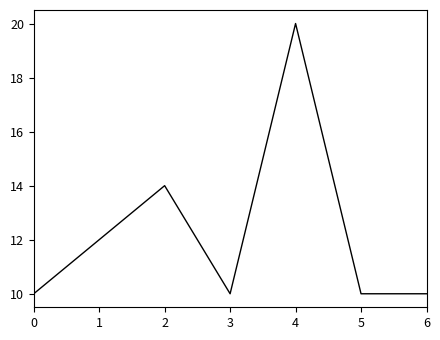

Is it true that the value at 6 is 10?

True